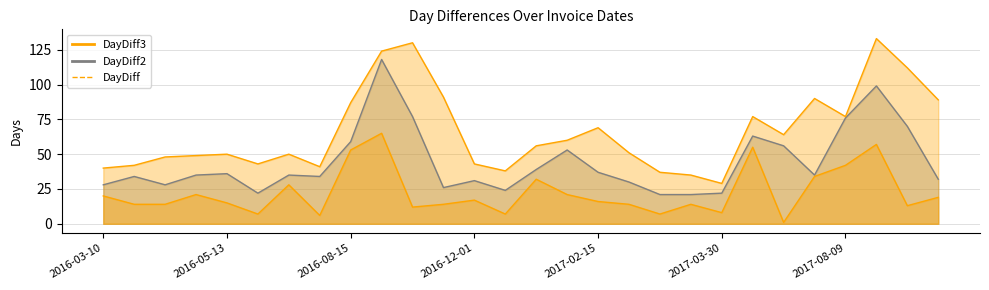

What is the approximate value of DayDiff2 at 2016-04-07, to the nearest 5?

30